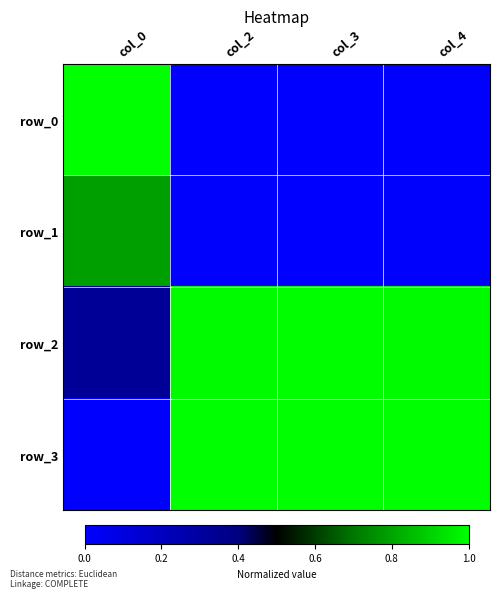

What is the difference between the highest and lowest values at col_4?

1.0